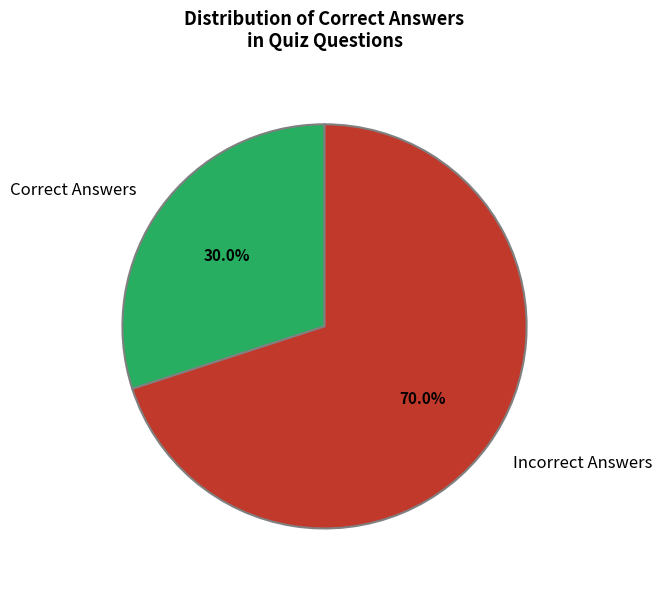

Is there a majority slice in this chart?

Yes